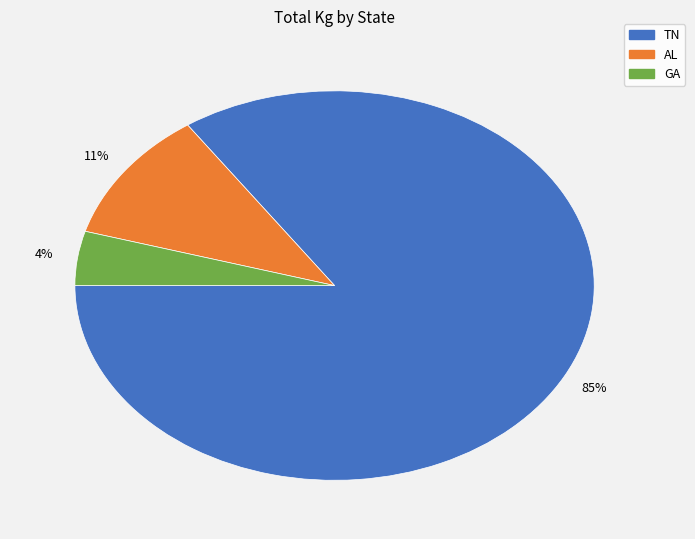

Which has a higher value, TN or AL?

TN